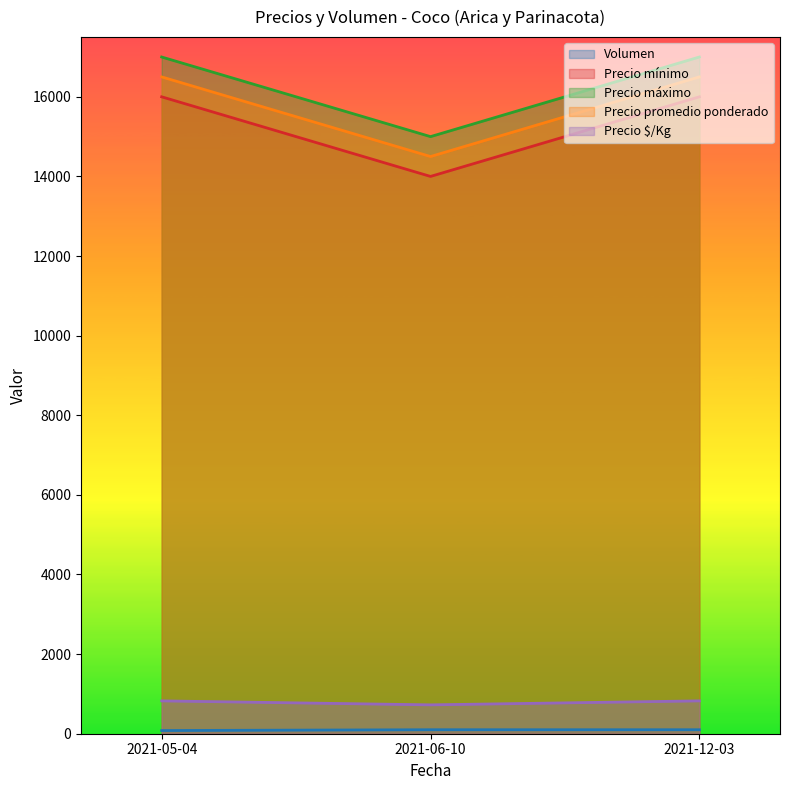

Which category has the highest value across all series?

2021-05-04